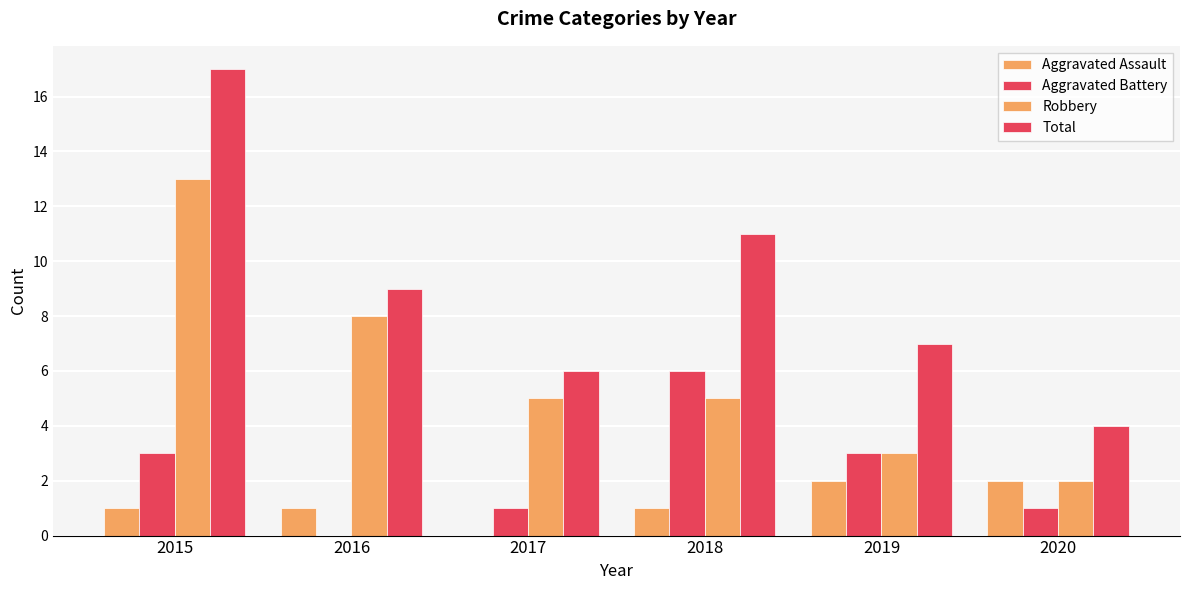

How many data points does each series have?

6